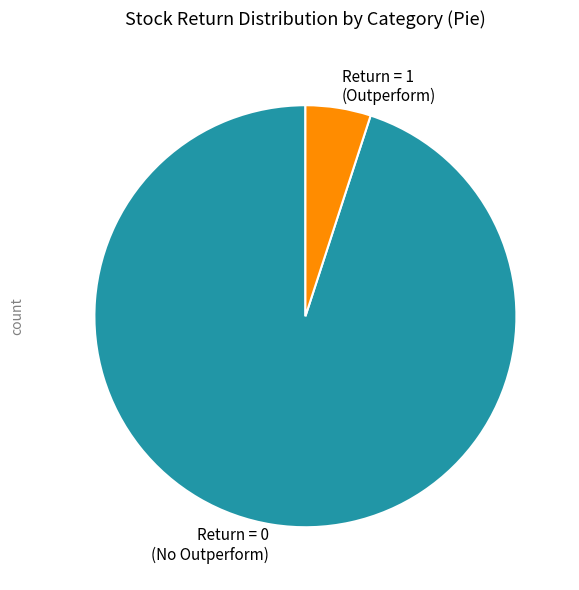

Which slice is the smallest?

Return = 1 (Outperform)